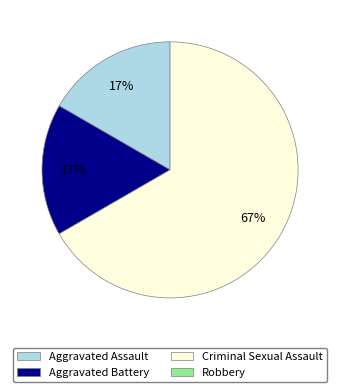

How many segments does this pie chart have?

3